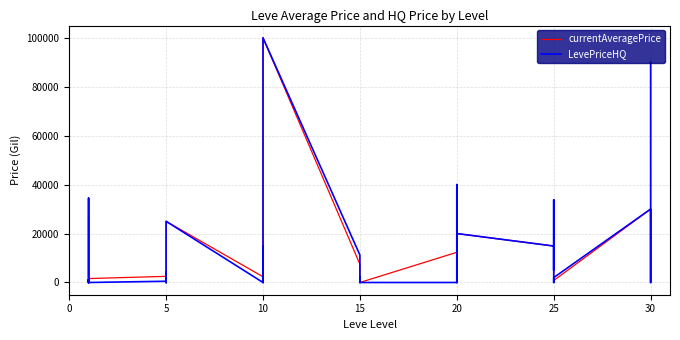

The value of currentAveragePrice at 10 is 67179.2. True or false?

False